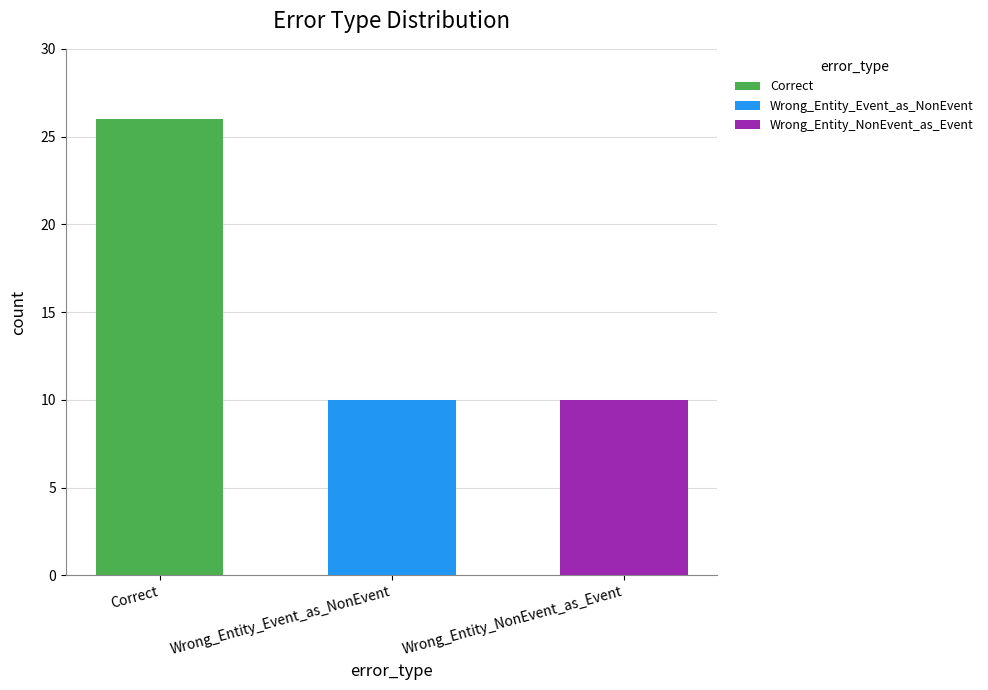

What is the sum of the values at Wrong_Entity_NonEvent_as_Event and Correct?

36